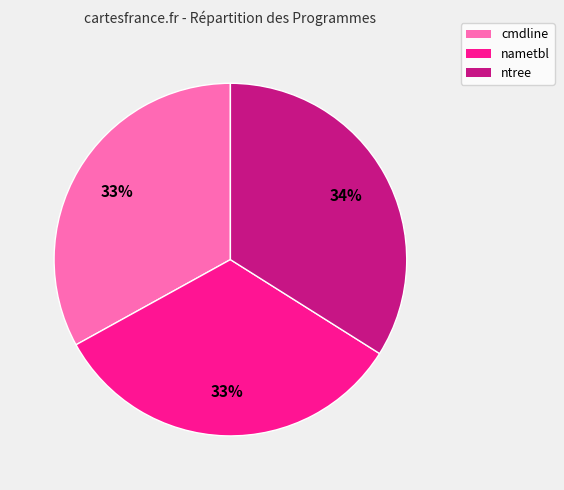

Approximately how many times larger is the value at nametbl compared to cmdline?

1.0